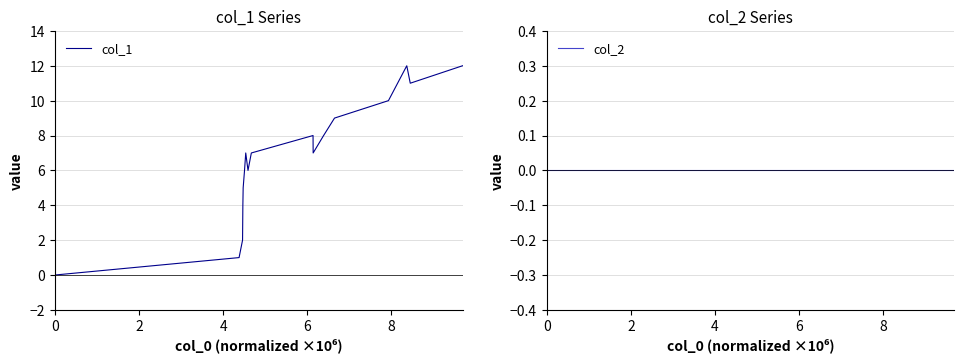

Does the chart display data point markers on the line(s)?

No